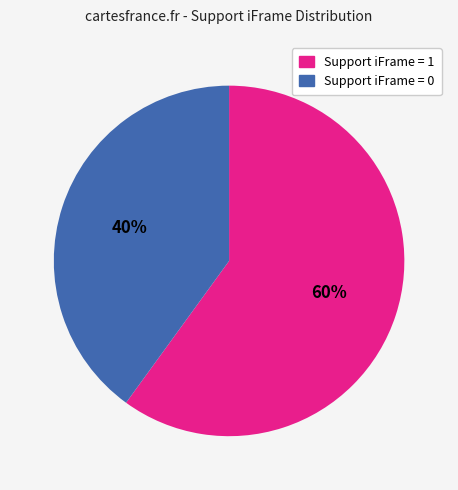

How many slices are in this pie chart?

2